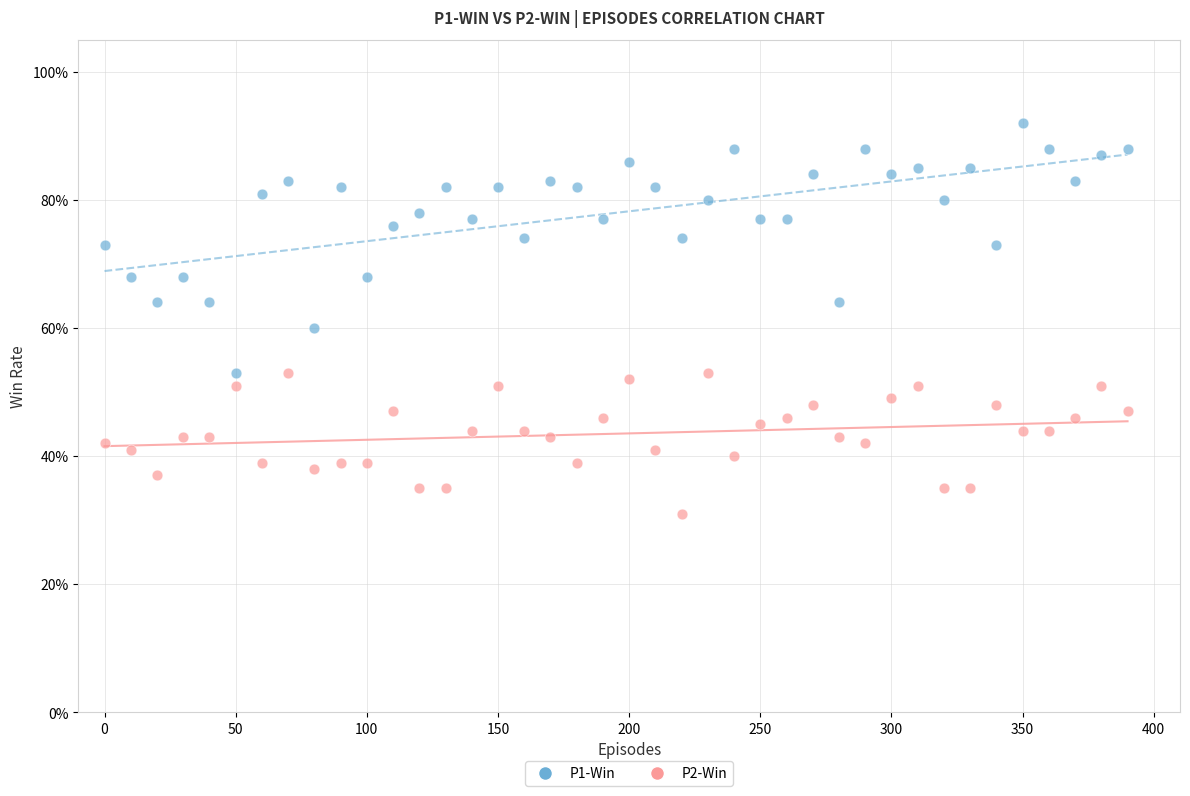

What are all the series names shown in the legend?

P1-Win, P2-Win